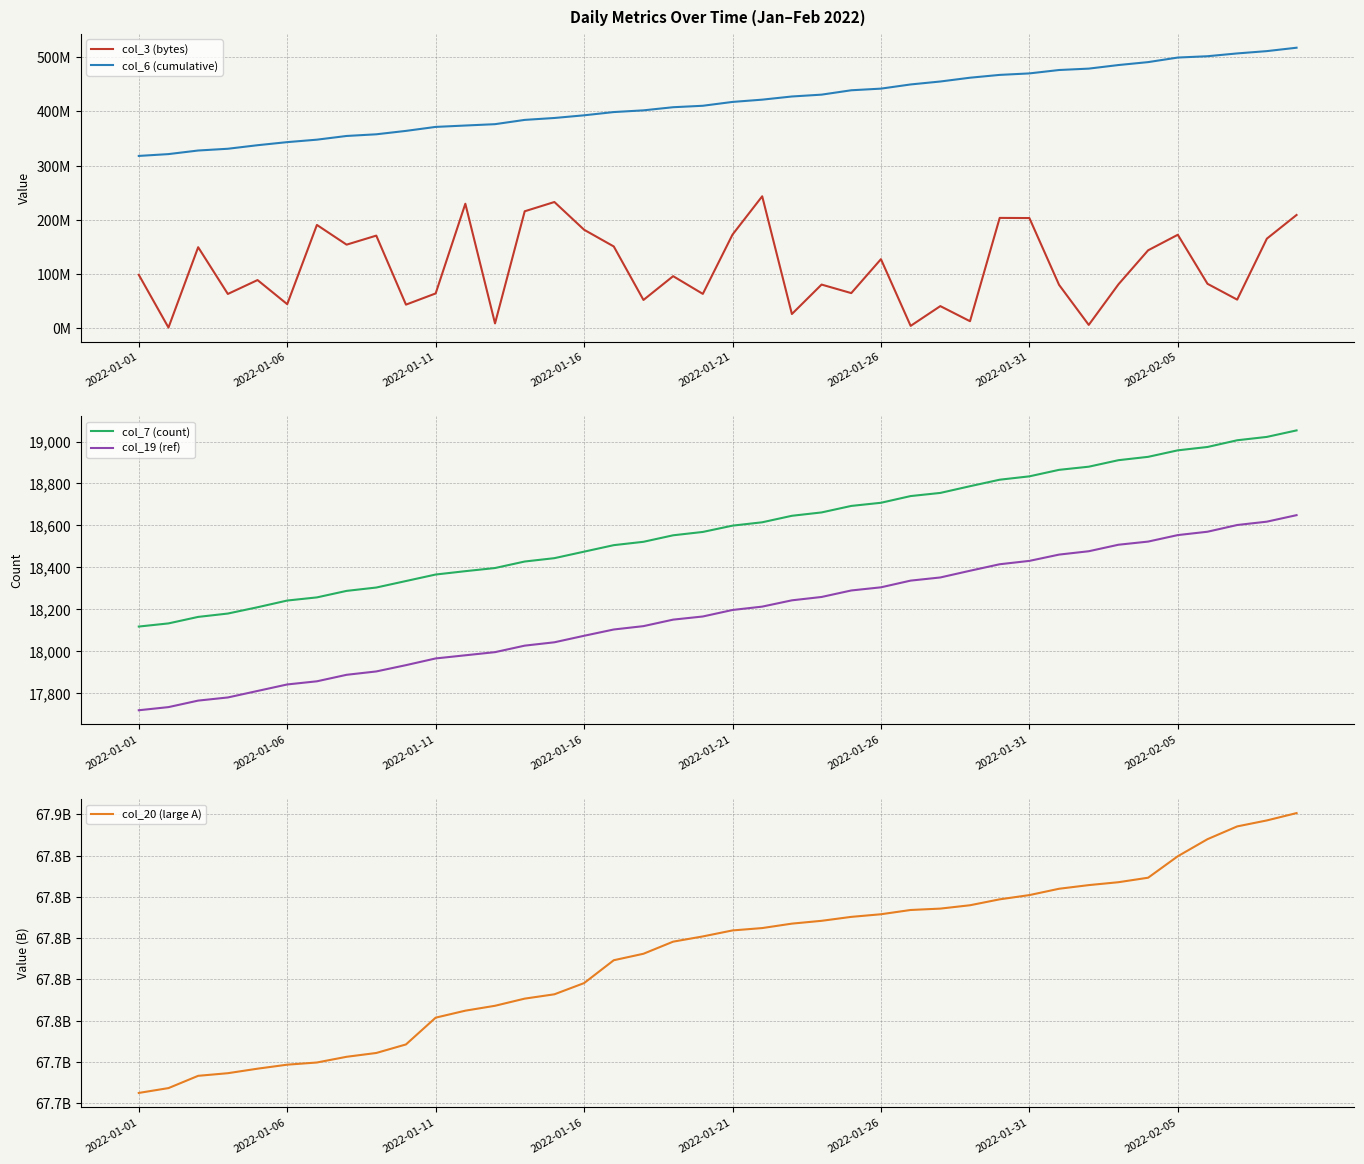

How many data points in col_6 (cumulative) are less than 417440957?

20